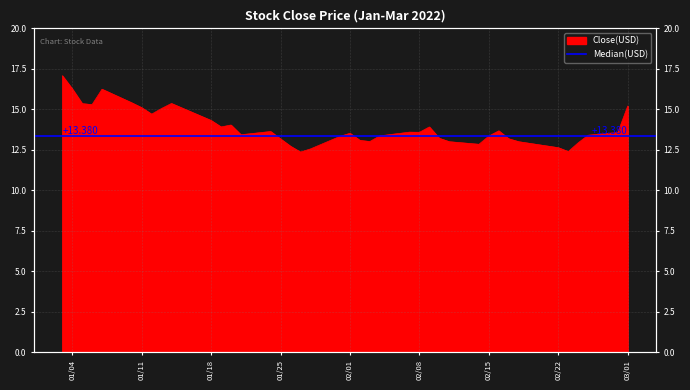

What is the label of the 30th point from the right?

01/18